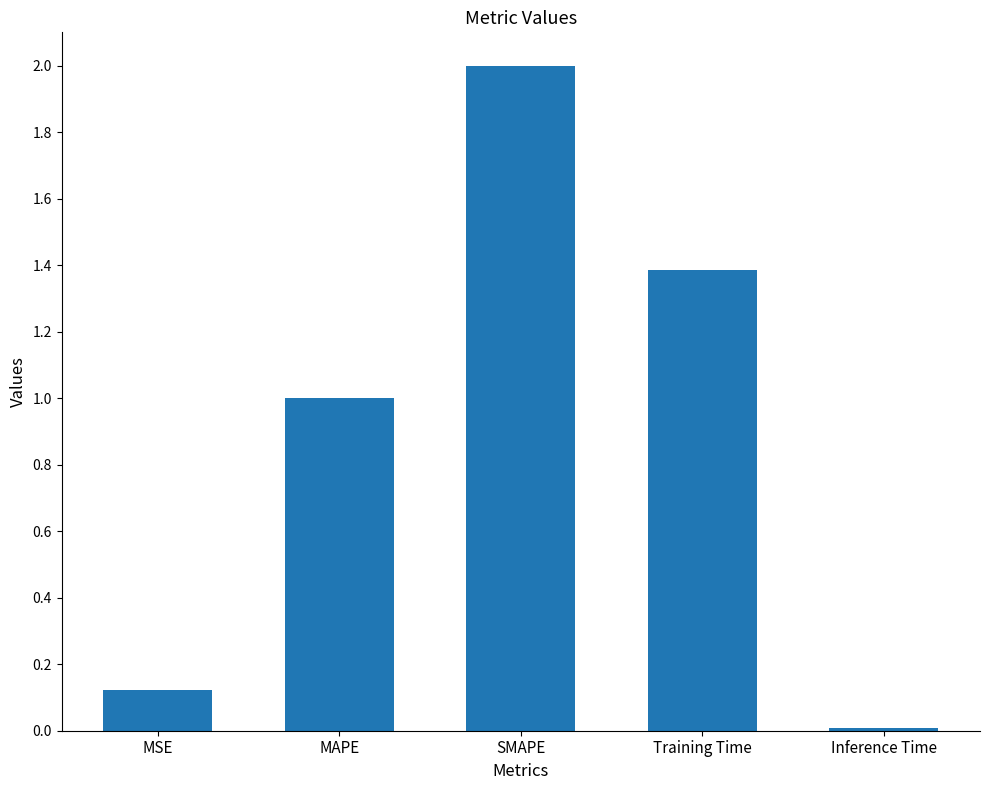

Rank the categories by value from lowest to highest.

Inference Time, MSE, MAPE, Training Time, SMAPE